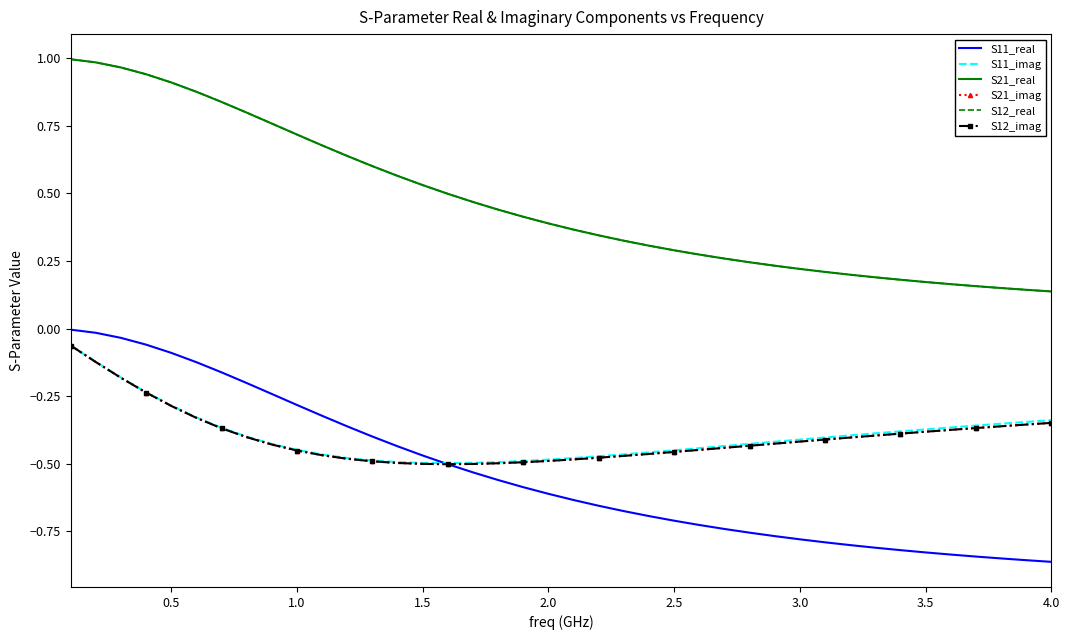

What are all the series names shown in the legend?

S11_real, S11_imag, S21_real, S21_imag, S12_real, S12_imag